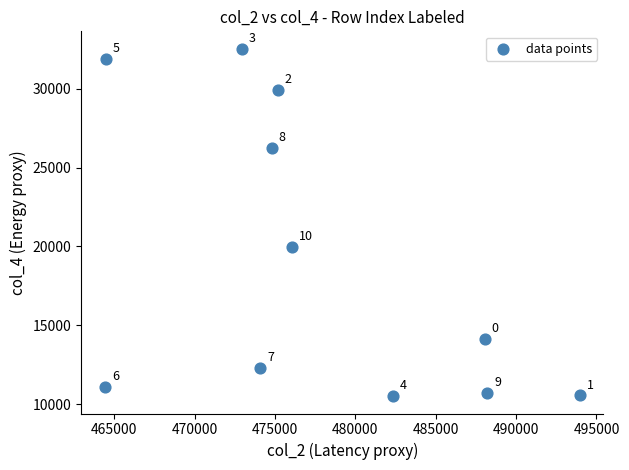

What Y value in the scatter plot is closest to 21521?

19958